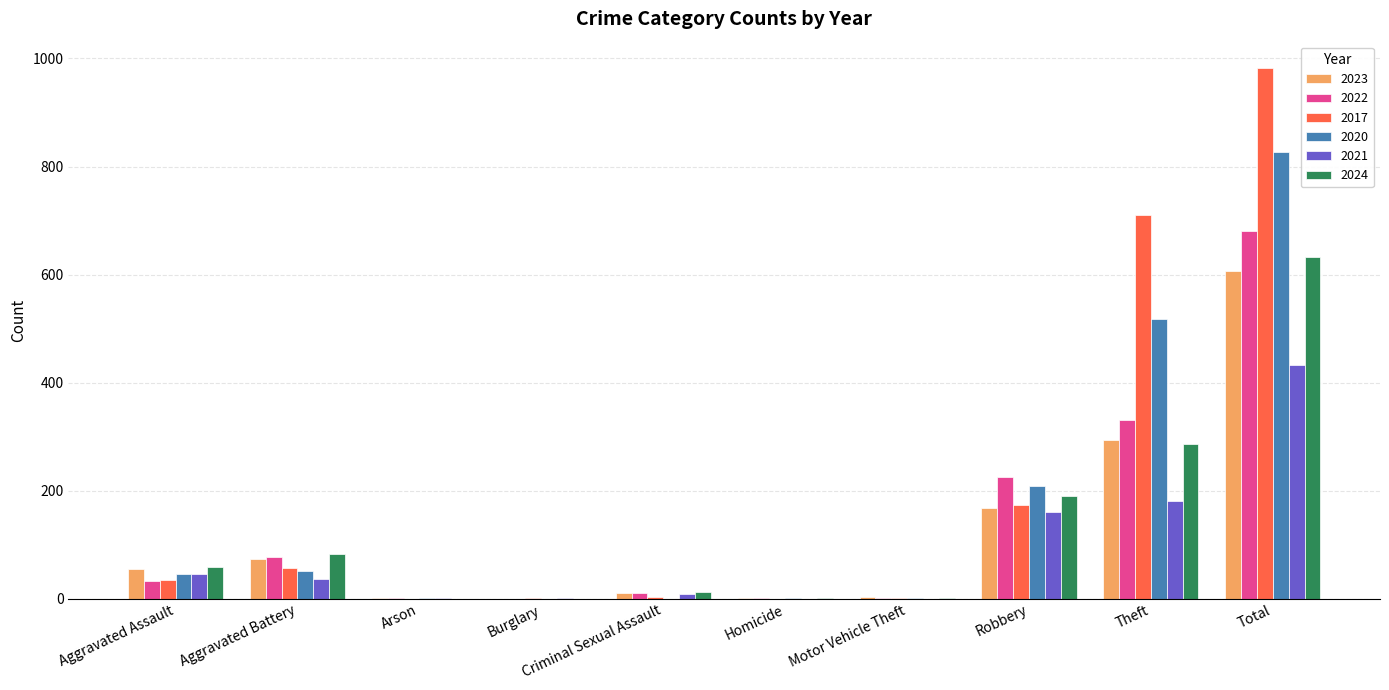

The value of 2022 at Arson is 2. True or false?

True